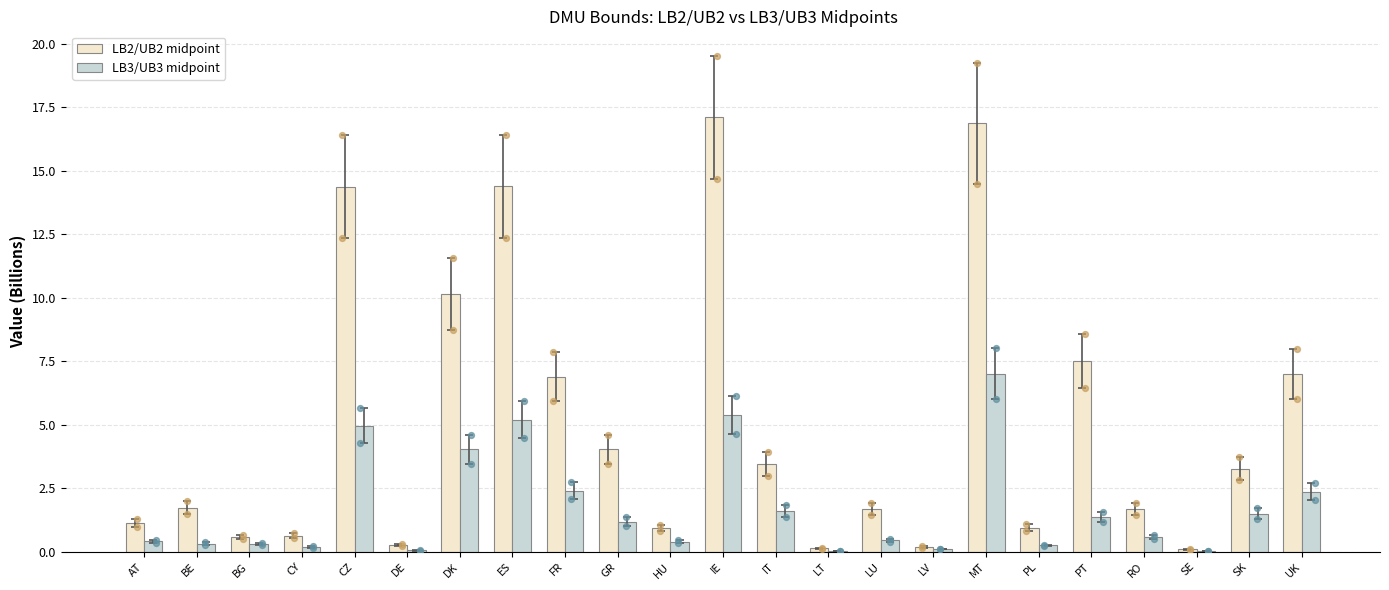

Is the value of LB2/UB2 midpoint at GR greater than the value of LB3/UB3 midpoint at GR?

Yes